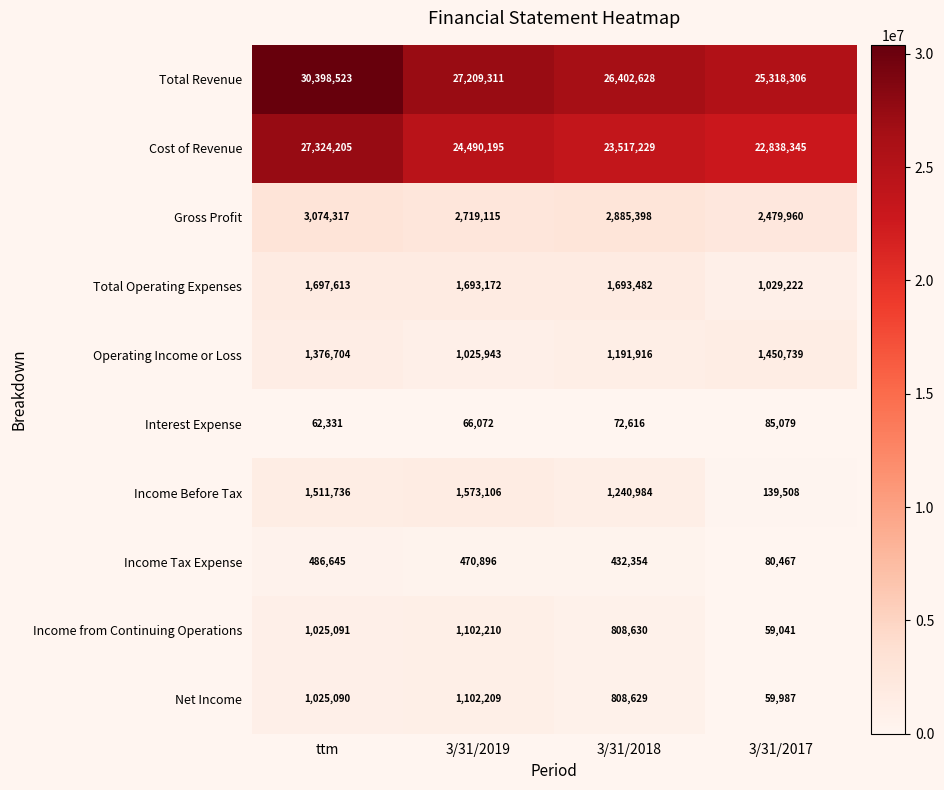

What is the spread (max minus min) of values at 3/31/2019?

27143239